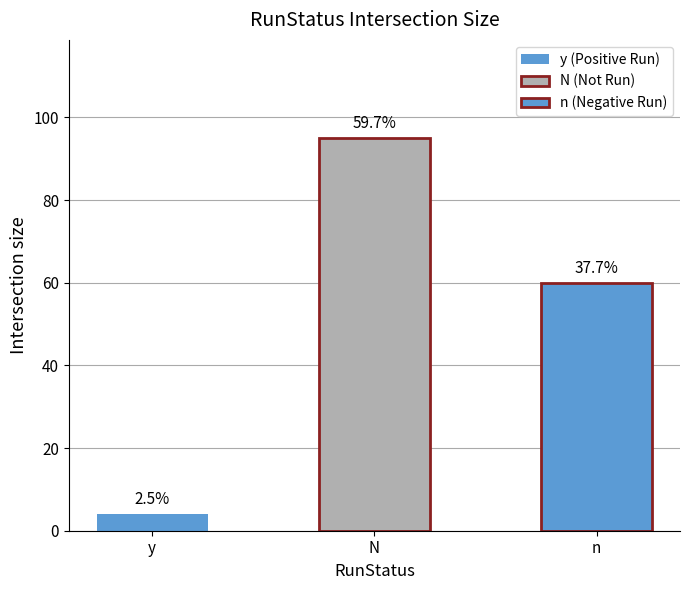

How many bars are there in total?

3